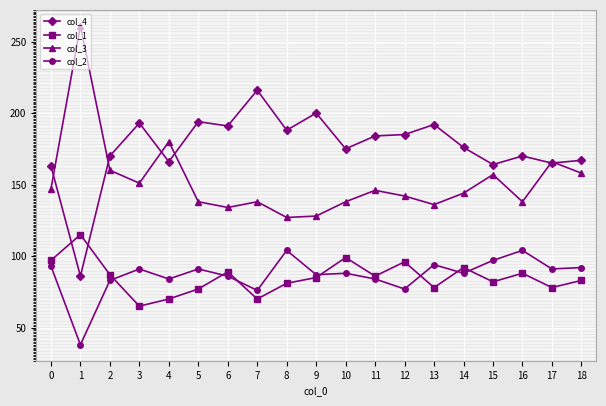

True or false: col_2 has a value of 104 at 8.

True